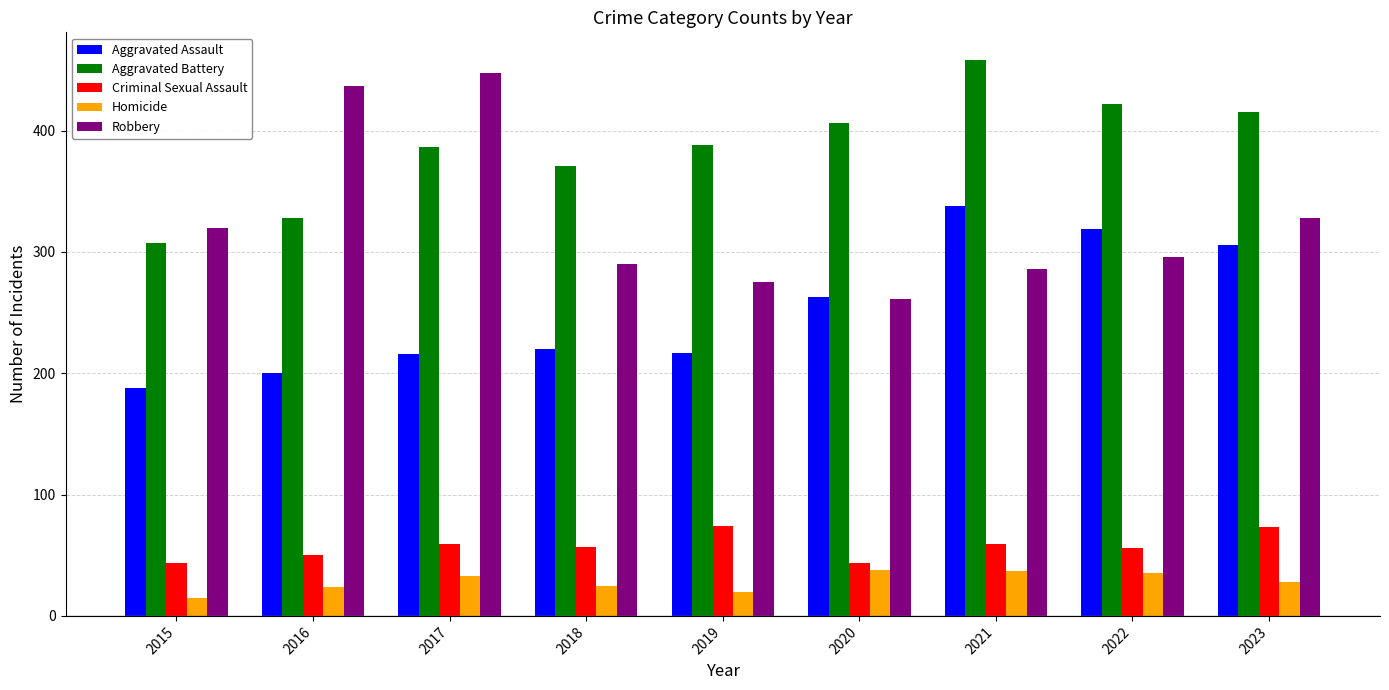

At how many categories does at least one series exceed 445?

2